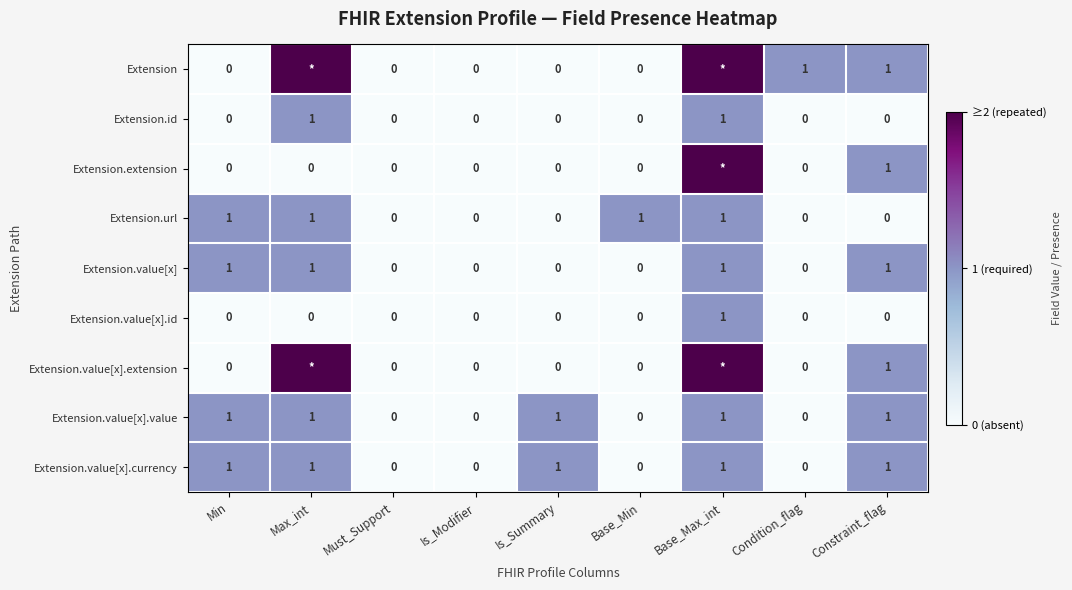

How many Extension.value[x].id values are between 0 and 1?

9